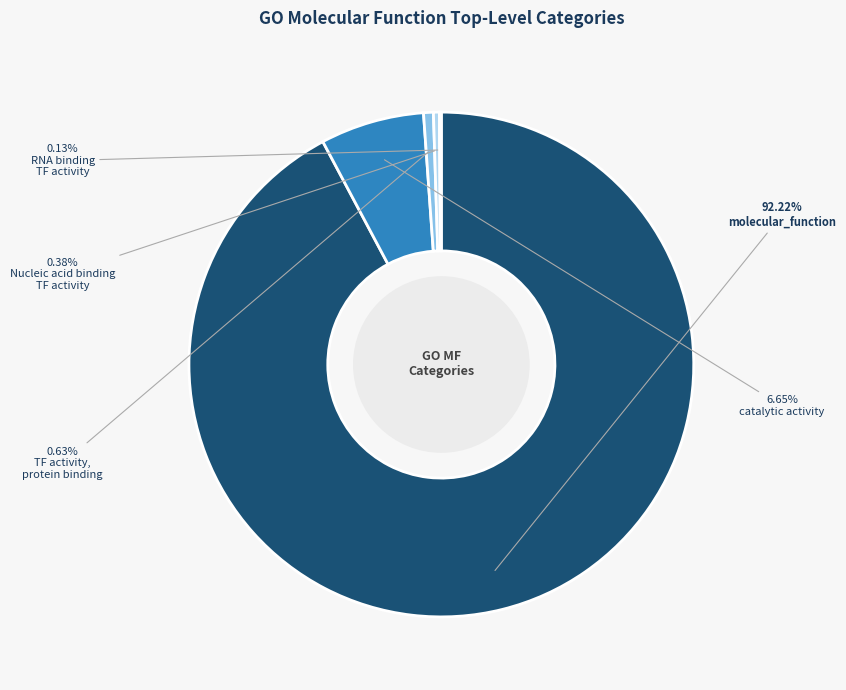

To the nearest percent, what is the average slice percentage?

20%